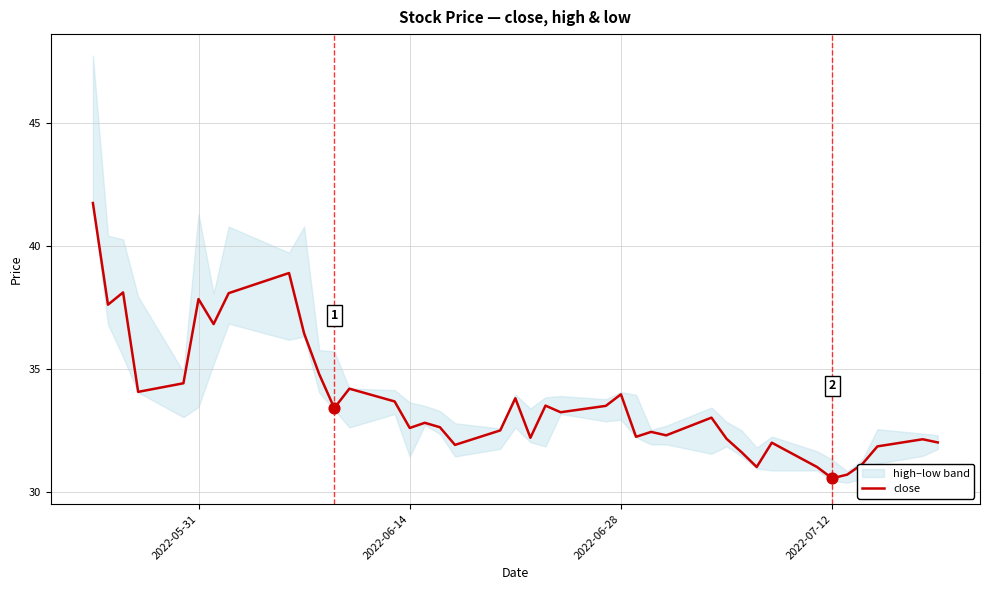

What is the maximum value for close?

41.8